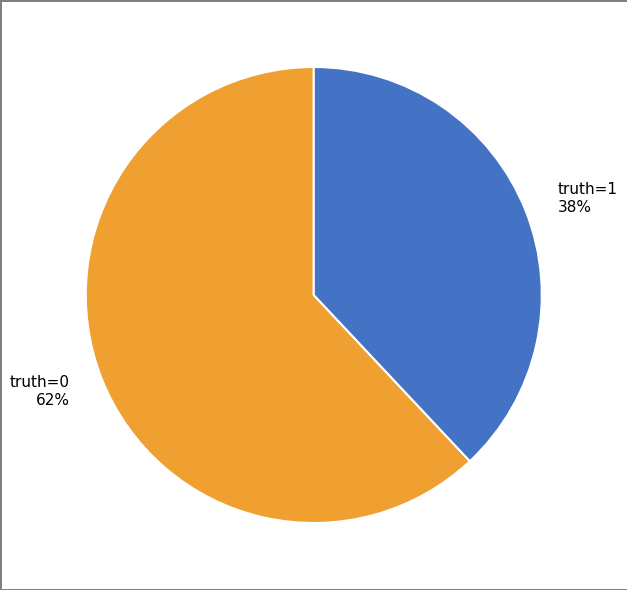

The truth=1 slice represents 38% of the pie. True or false?

True